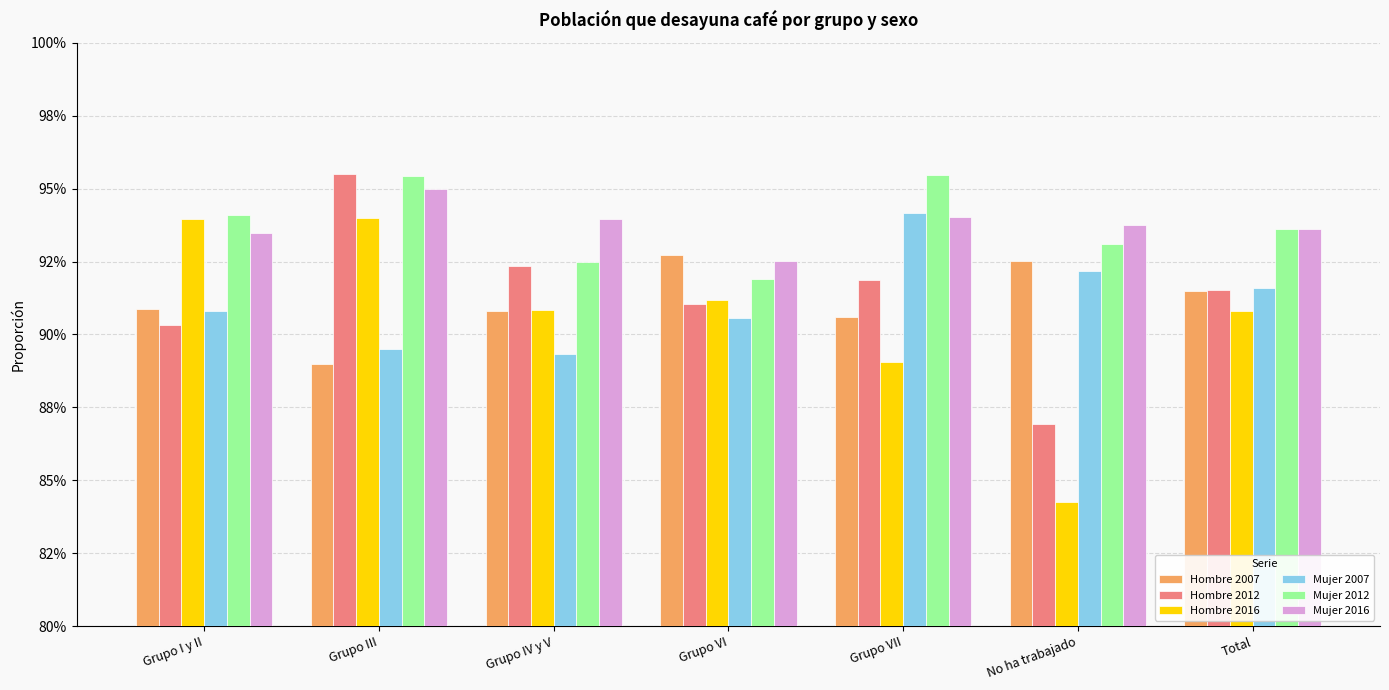

What are all the series names shown in the legend?

Hombre 2007, Hombre 2012, Hombre 2016, Mujer 2007, Mujer 2012, Mujer 2016